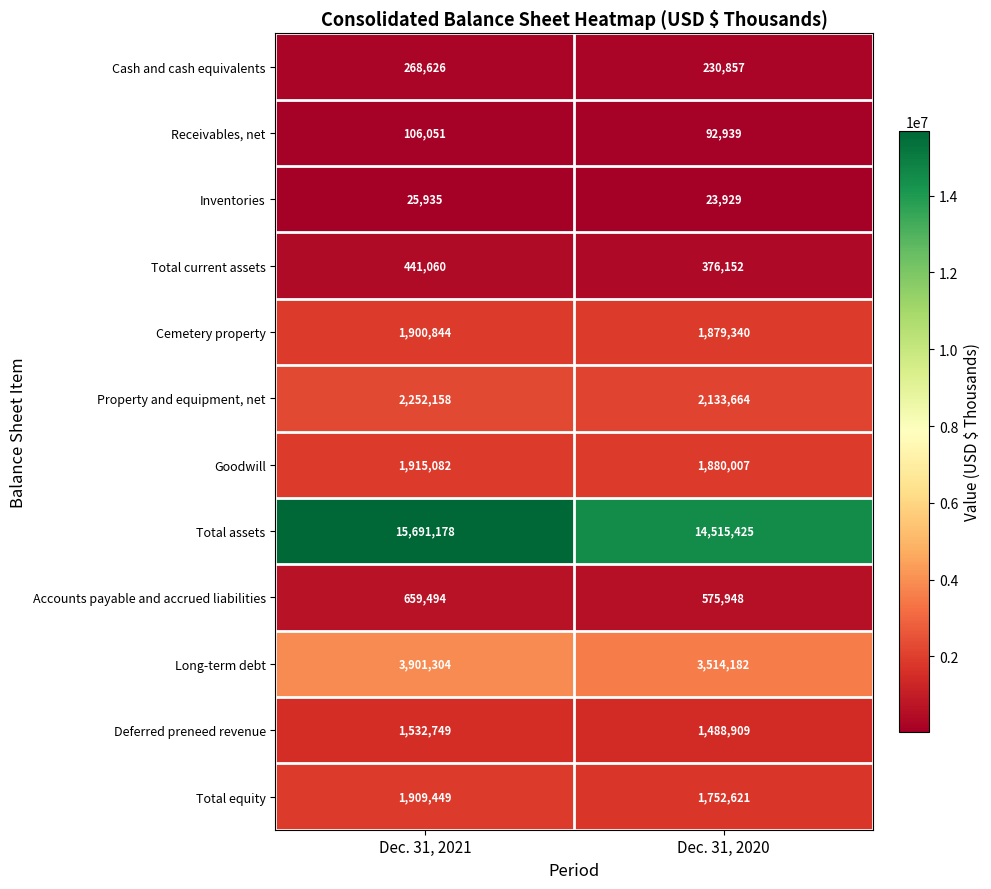

Reading left to right, extract all data points from this chart.

Cash and cash equivalents: Dec. 31, 2021=268626	Dec. 31, 2020=230857
Receivables, net: Dec. 31, 2021=106051	Dec. 31, 2020=92939
Inventories: Dec. 31, 2021=25935	Dec. 31, 2020=23929
Total current assets: Dec. 31, 2021=441060	Dec. 31, 2020=376152
Cemetery property: Dec. 31, 2021=1900844	Dec. 31, 2020=1879340
Property and equipment, net: Dec. 31, 2021=2252158	Dec. 31, 2020=2133664
Goodwill: Dec. 31, 2021=1915082	Dec. 31, 2020=1880007
Total assets: Dec. 31, 2021=15691178	Dec. 31, 2020=14515425
Accounts payable and accrued liabilities: Dec. 31, 2021=659494	Dec. 31, 2020=575948
Long-term debt: Dec. 31, 2021=3901304	Dec. 31, 2020=3514182
Deferred preneed revenue: Dec. 31, 2021=1532749	Dec. 31, 2020=1488909
Total equity: Dec. 31, 2021=1909449	Dec. 31, 2020=1752621